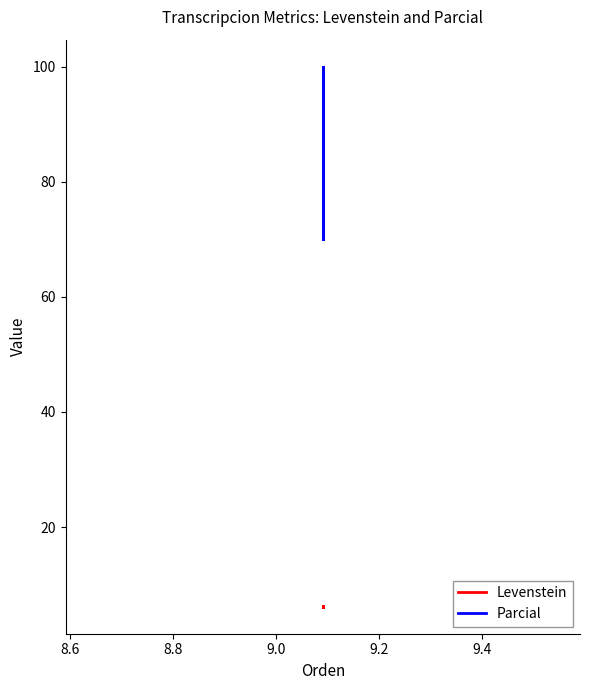

Which series changed the most between 8.8 and 9.0?

Parcial